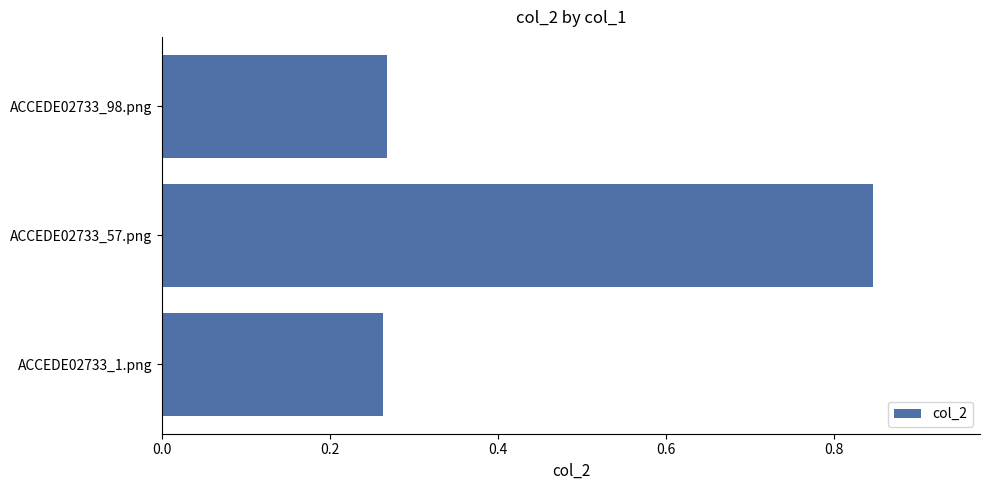

Does the chart contain stacked bars?

No